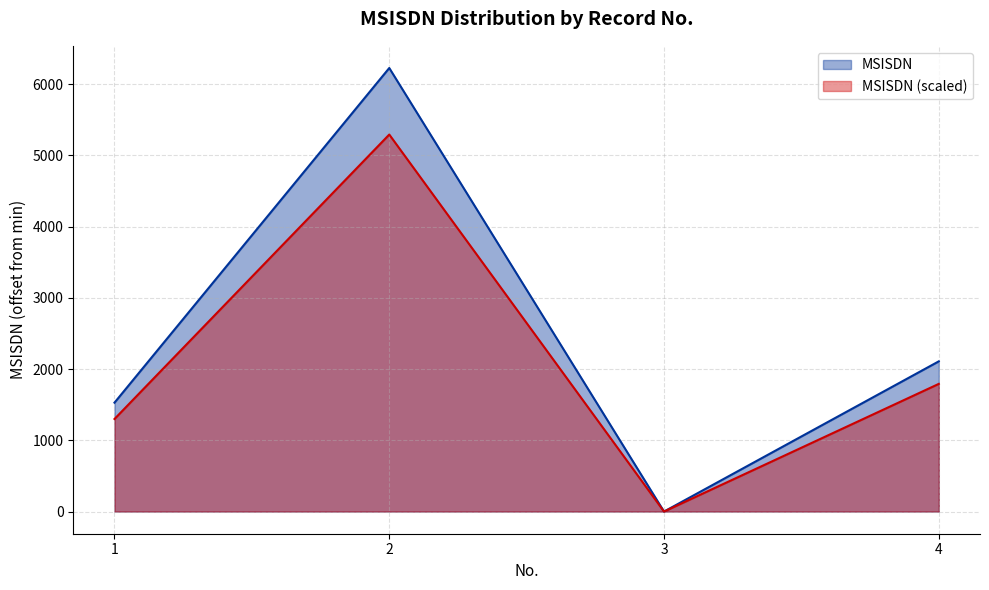

Which label corresponds to the largest value in the chart?

2